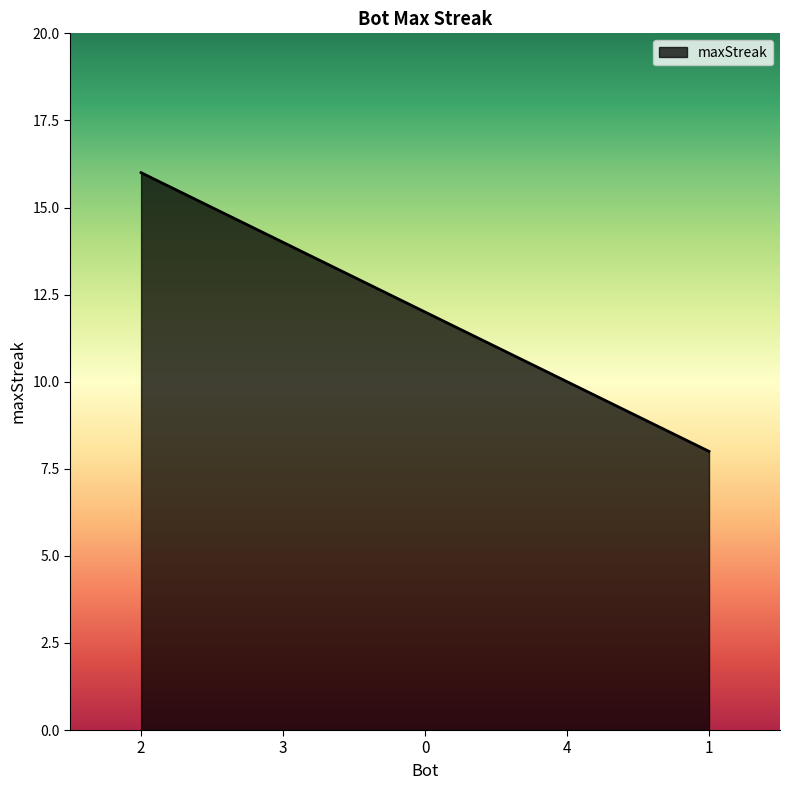

True or false: there are more than 1 points higher than both neighbors.

False